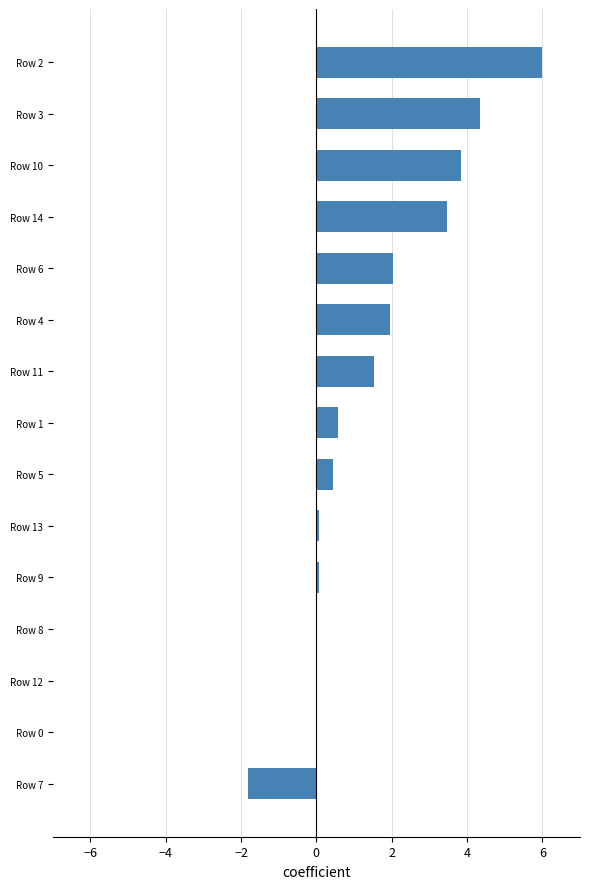

Reading bottom to top, list all the values displayed in this chart.

Row 7=-1.8	Row 0=0.0	Row 12=0.0	Row 8=0.0	Row 9=0.1	Row 13=0.1	Row 5=0.4	Row 1=0.6	Row 11=1.5	Row 4=2.0	Row 6=2.0	Row 14=3.5	Row 10=3.8	Row 3=4.3	Row 2=6.0